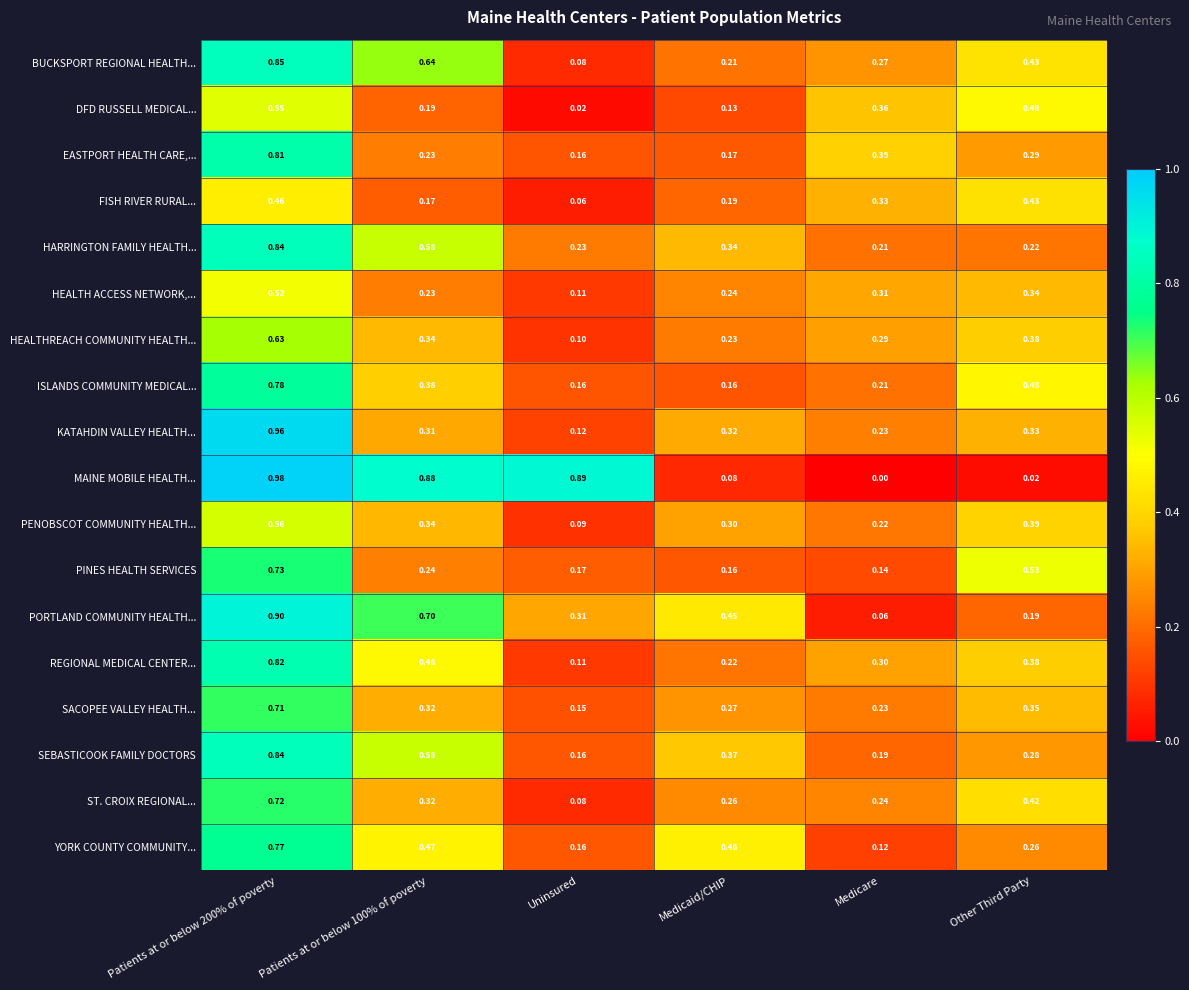

Between Patients at or below 200% of poverty and Uninsured, which series saw the biggest shift?

KATAHDIN VALLEY HEALTH...